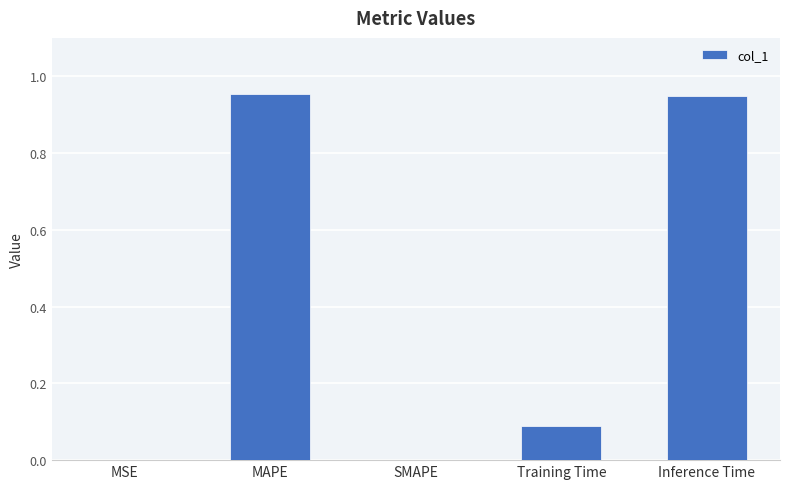

Are the bars horizontal?

No